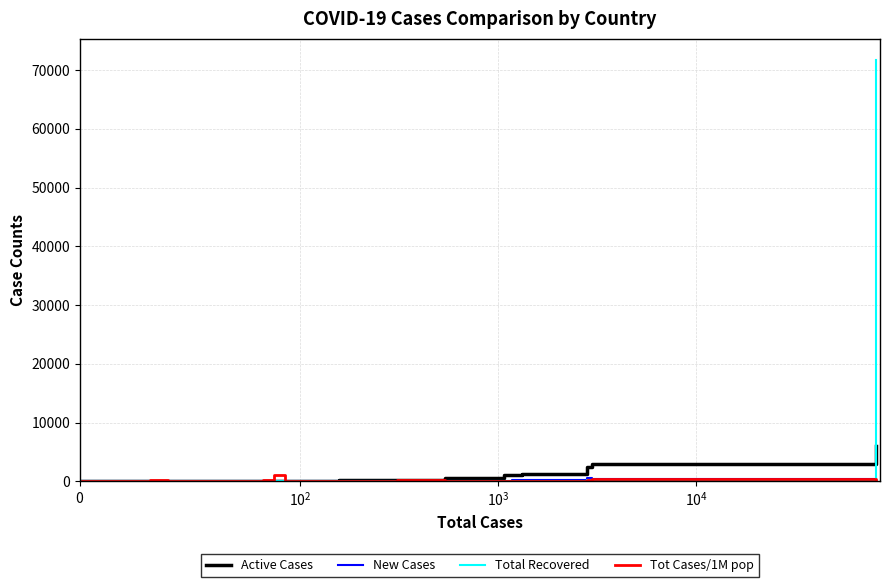

What is the difference between the second highest and second lowest values in the New Cases series?

343.0